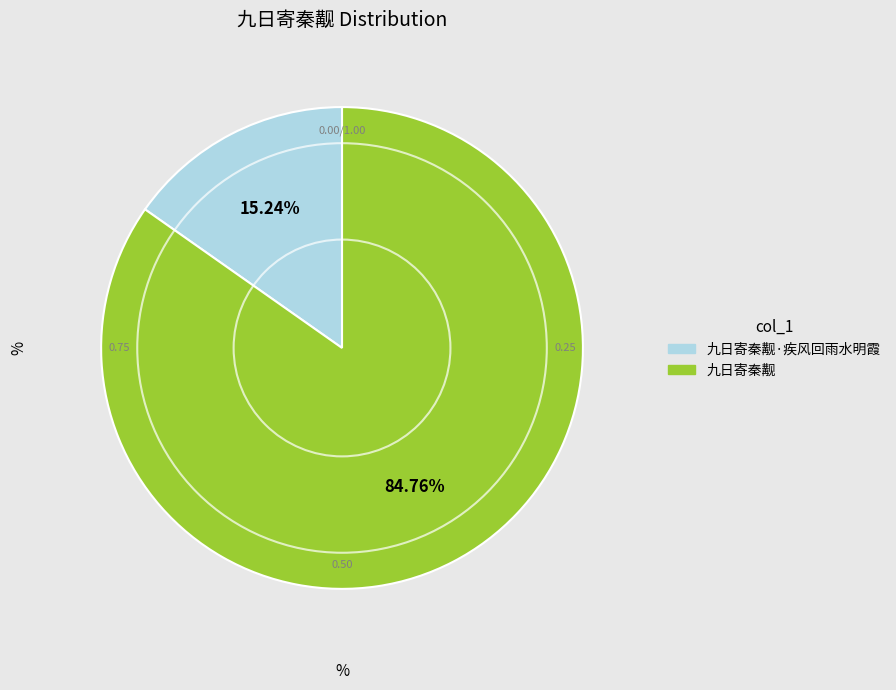

To the nearest percent, what is the difference between the largest and smallest slice percentages?

70%